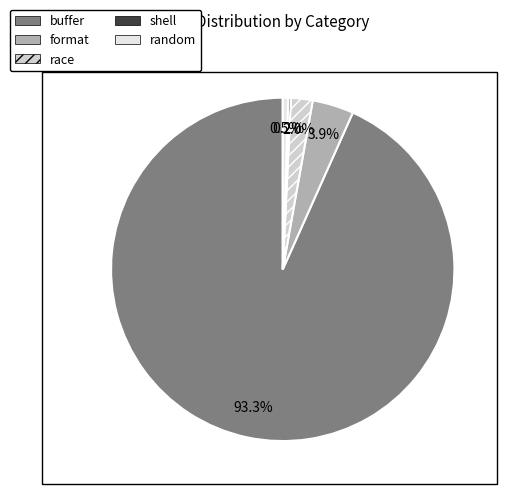

Which has a higher value, buffer or format?

buffer